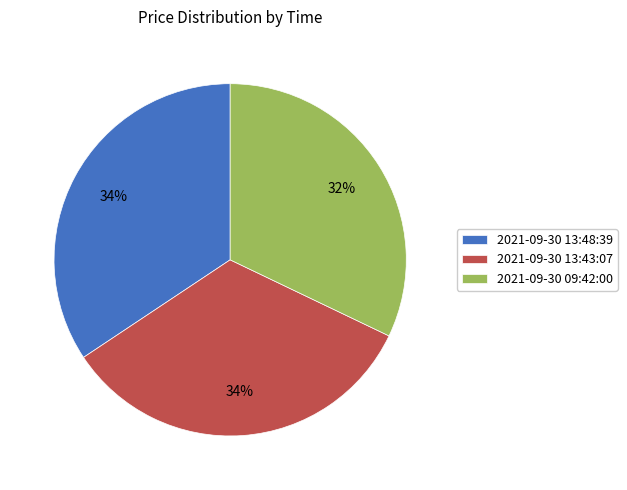

What is the smallest slice in the pie chart?

2021-09-30 09:42:00